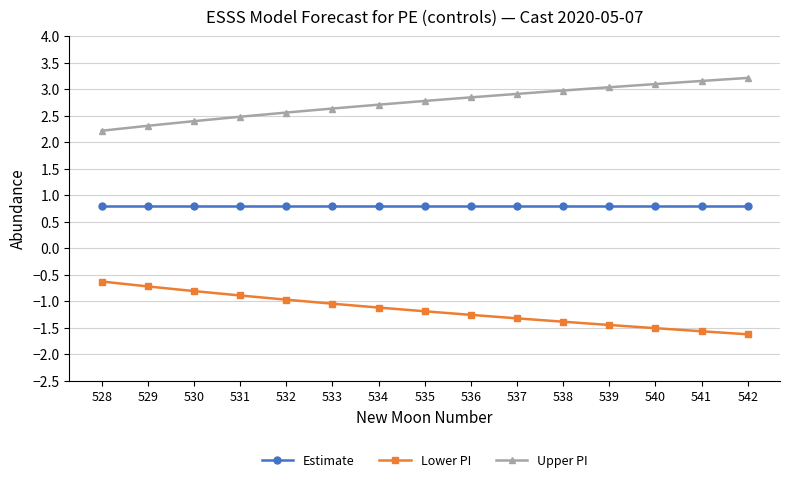

How many series are shown in this chart?

3